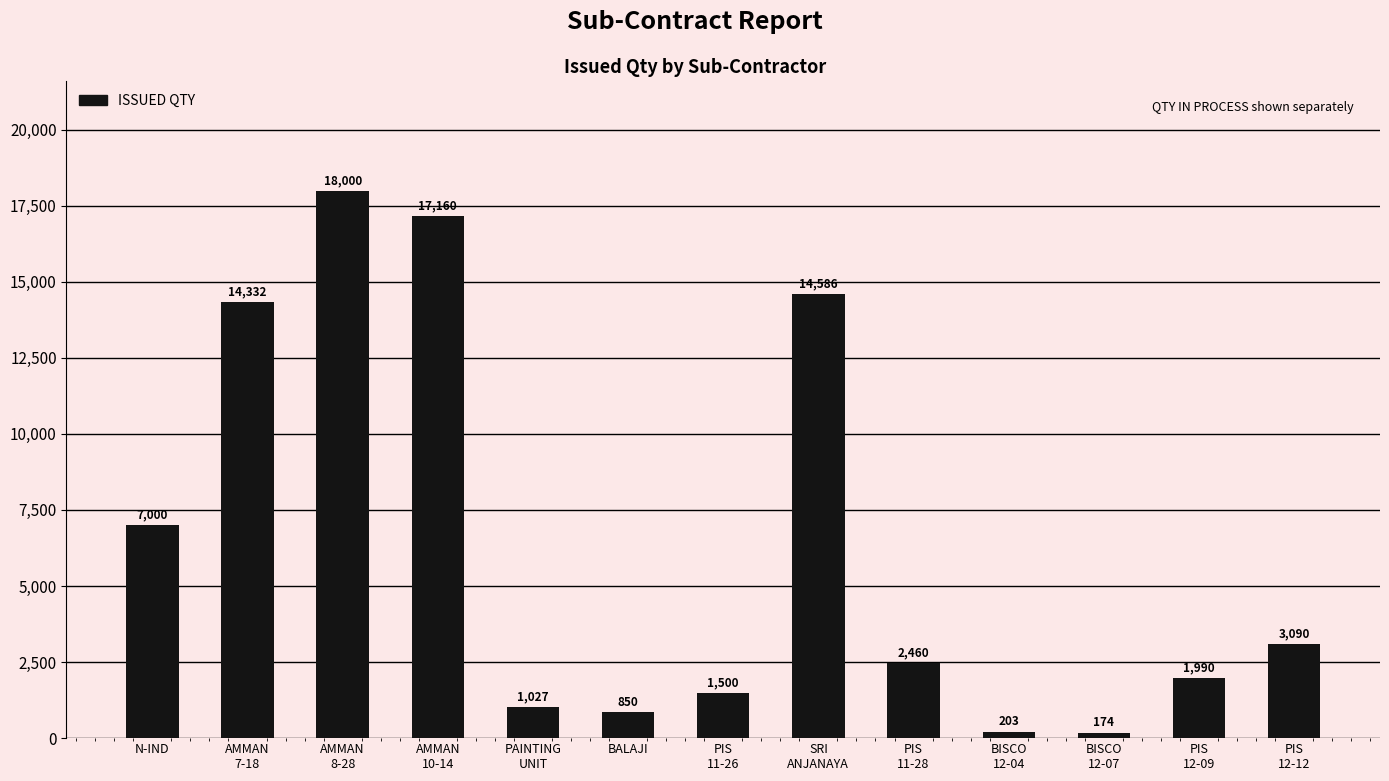

What is the difference between the maximum and minimum values?

17826